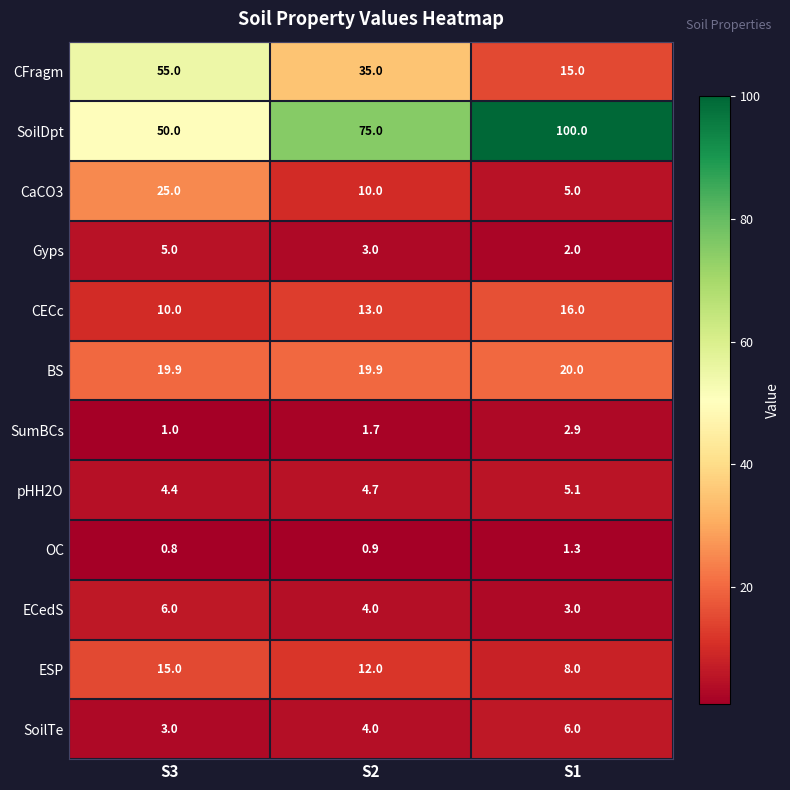

Where is OC nearest to the value 1?

S2